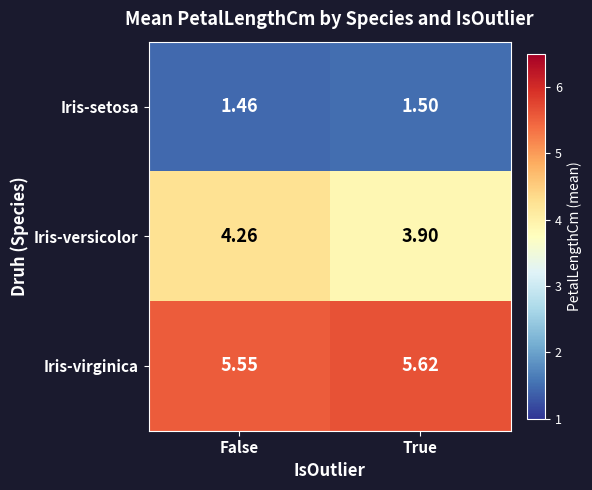

At which label is Iris-setosa closest to 1?

False